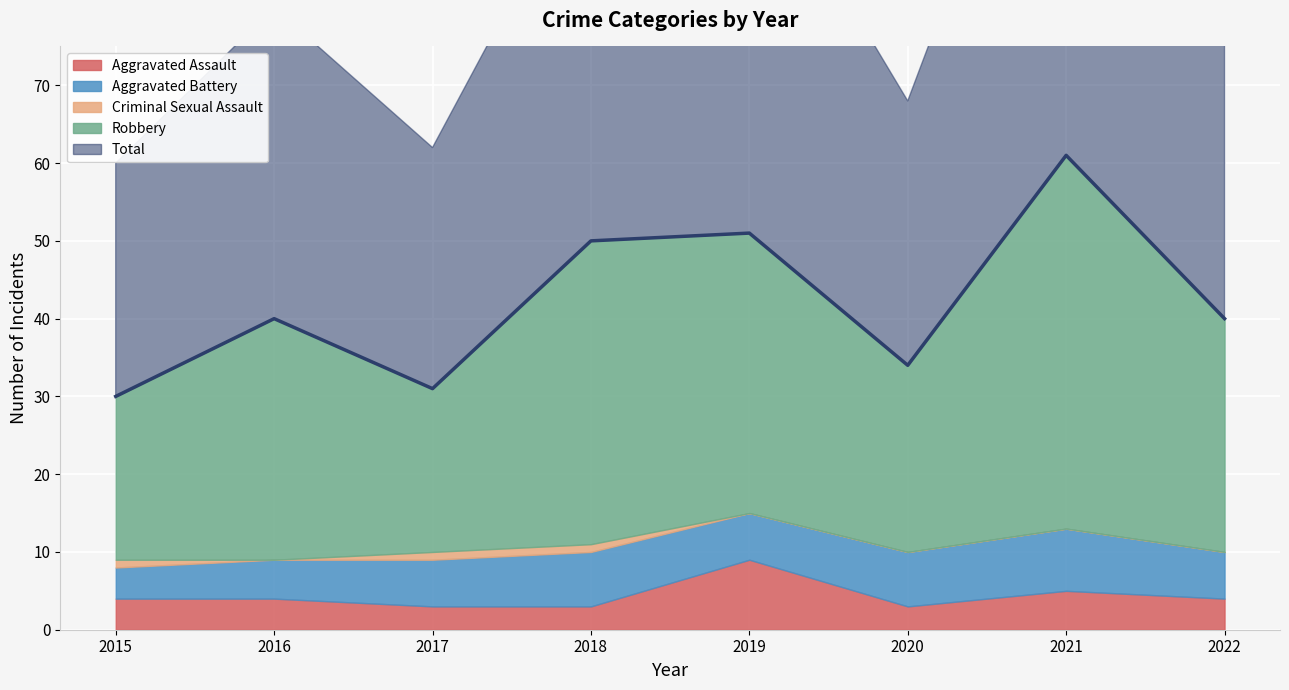

Which category has the highest value in the Criminal Sexual Assault series?

2015